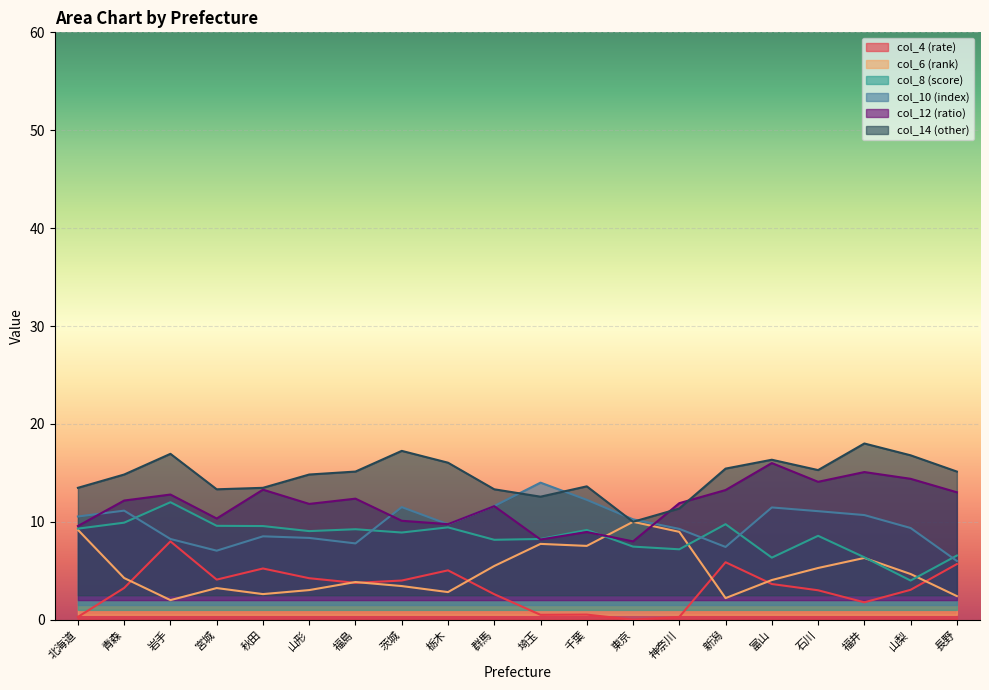

What are all the series names shown in the legend?

col_4 (rate), col_6 (rank), col_8 (score), col_10 (index), col_12 (ratio), col_14 (other)